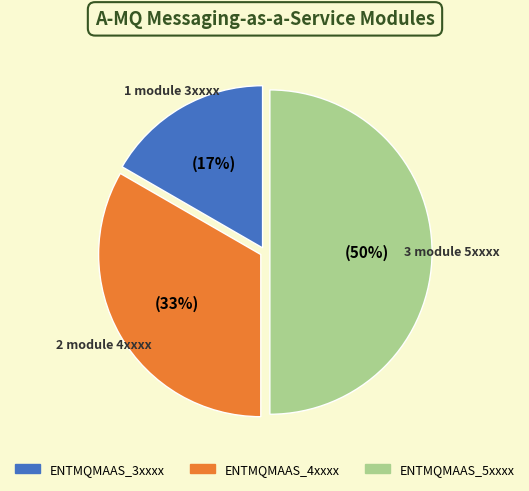

Count the number of slices in the pie.

3